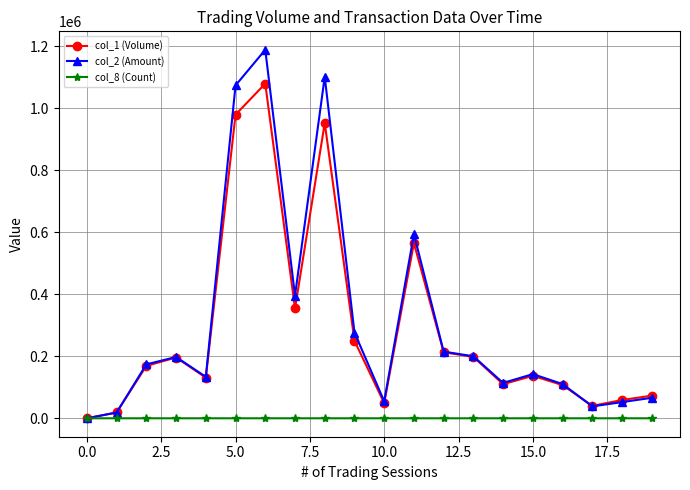

At how many categories does at least one series exceed 658969?

3